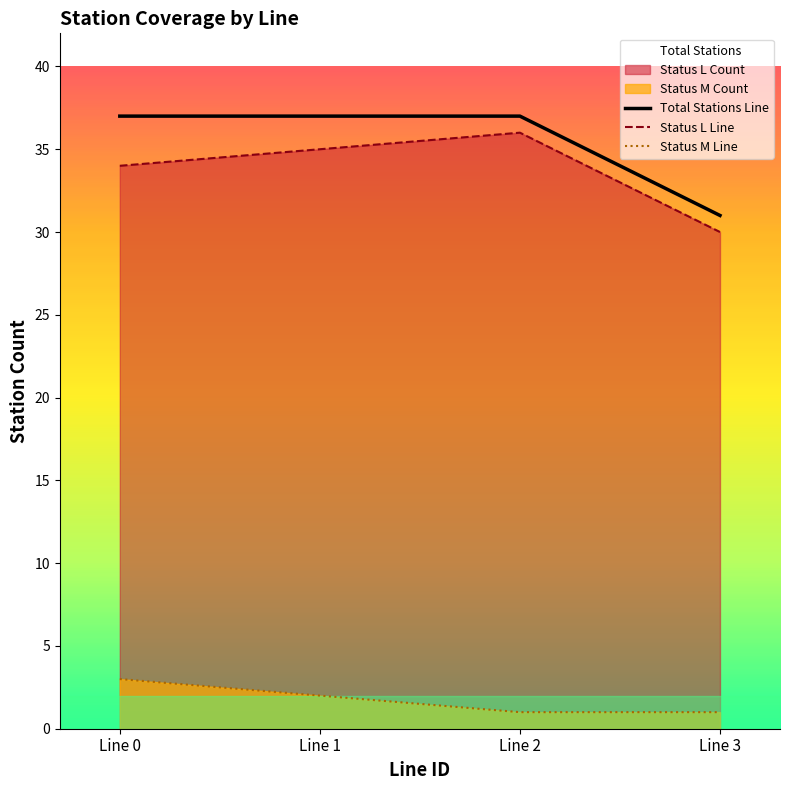

What is the minimum value shown in the chart?

1